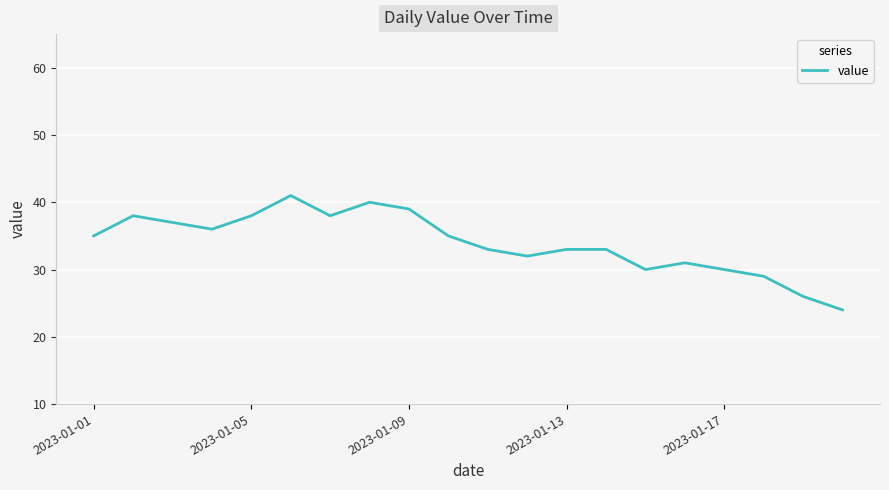

What is the smallest value displayed?

24